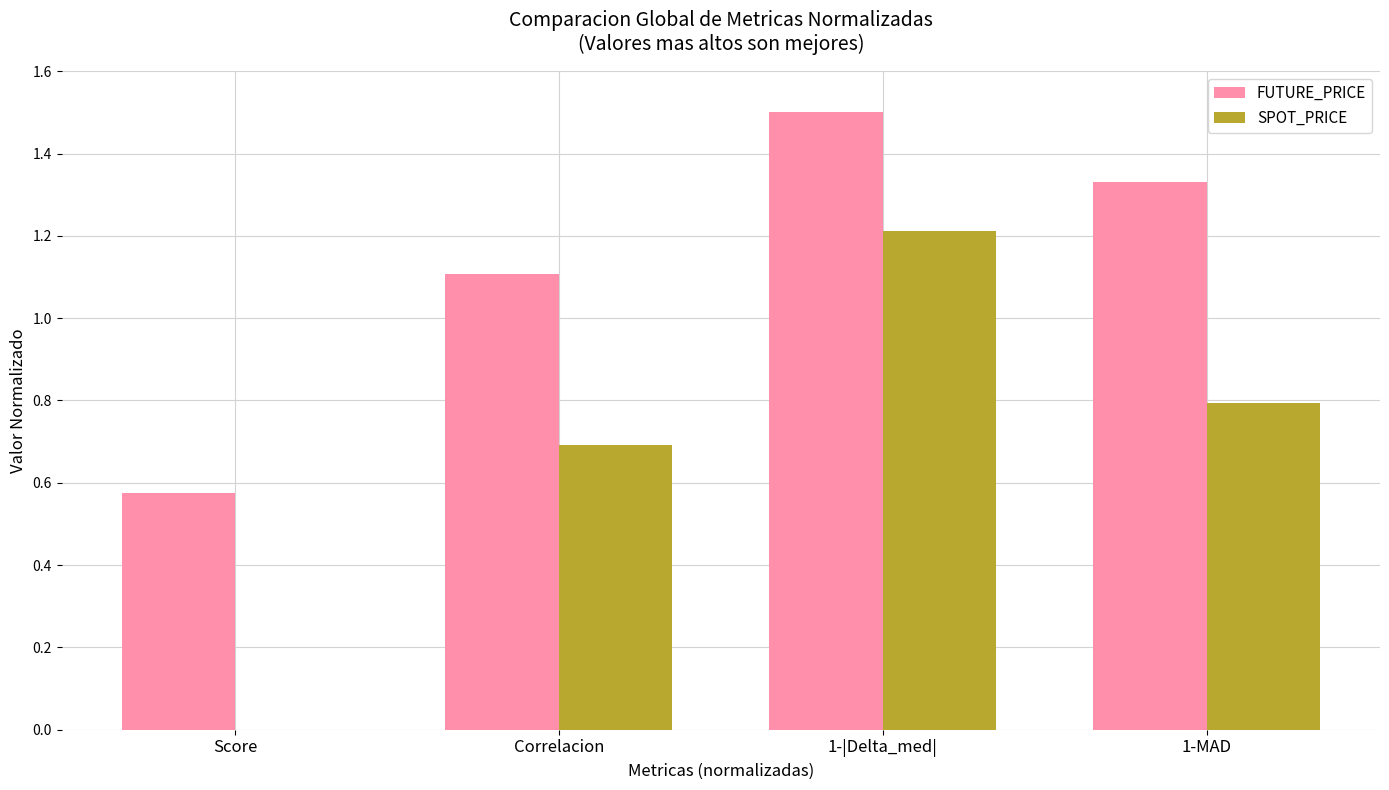

Which series has the largest range (max minus min)?

SPOT_PRICE